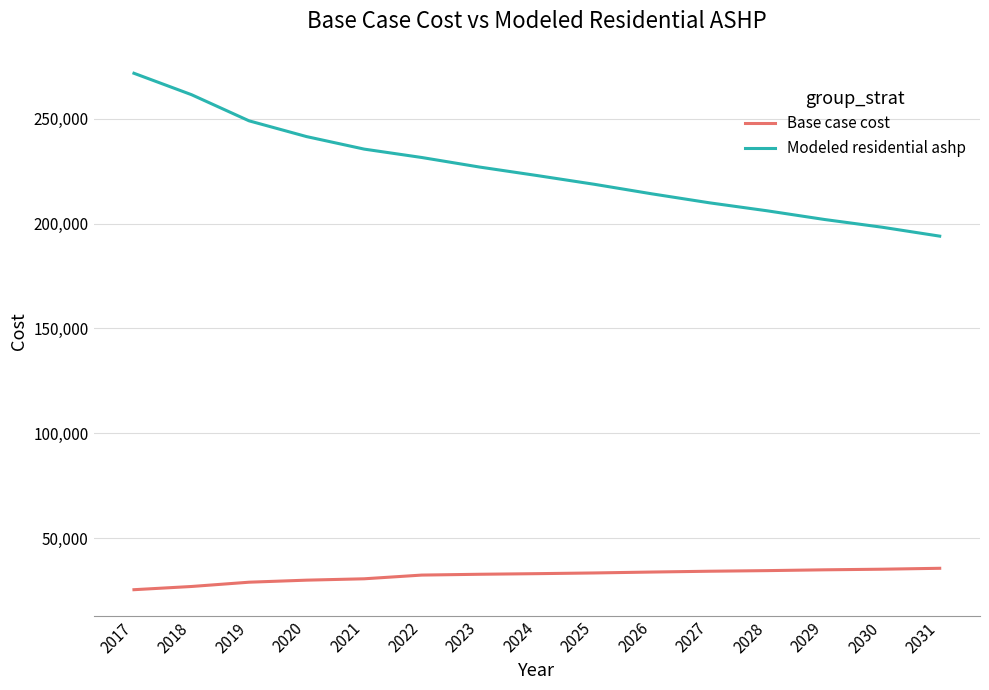

The value of Modeled residential ashp at 2023 is 226946.6. True or false?

True